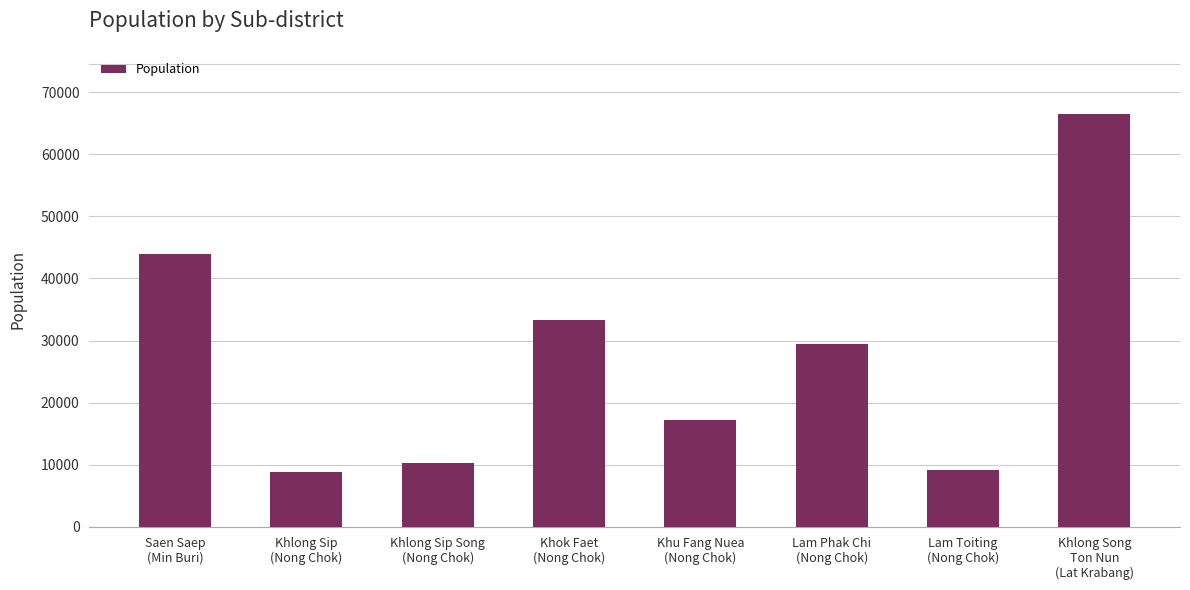

What is the difference between the values at Lam Phak Chi
(Nong Chok) and Khlong Song
Ton Nun
(Lat Krabang)?

37080